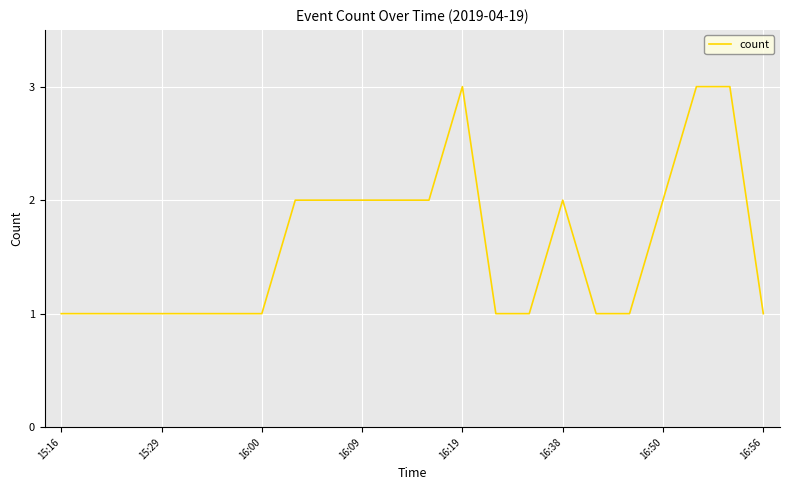

What is the difference between the maximum and second lowest values?

2